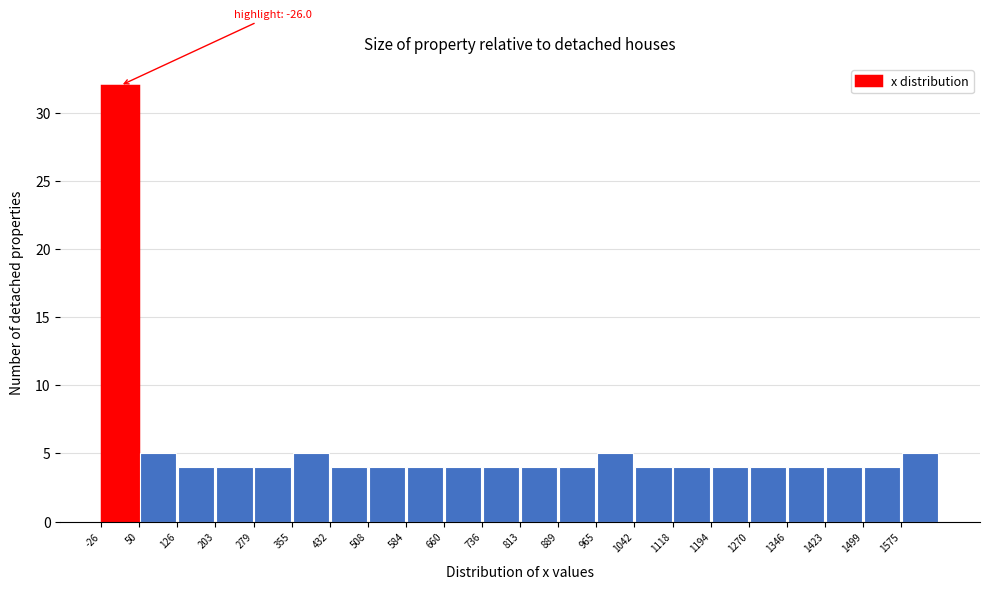

Over which range of the x-axis is the bar tallest?

-30 to 50